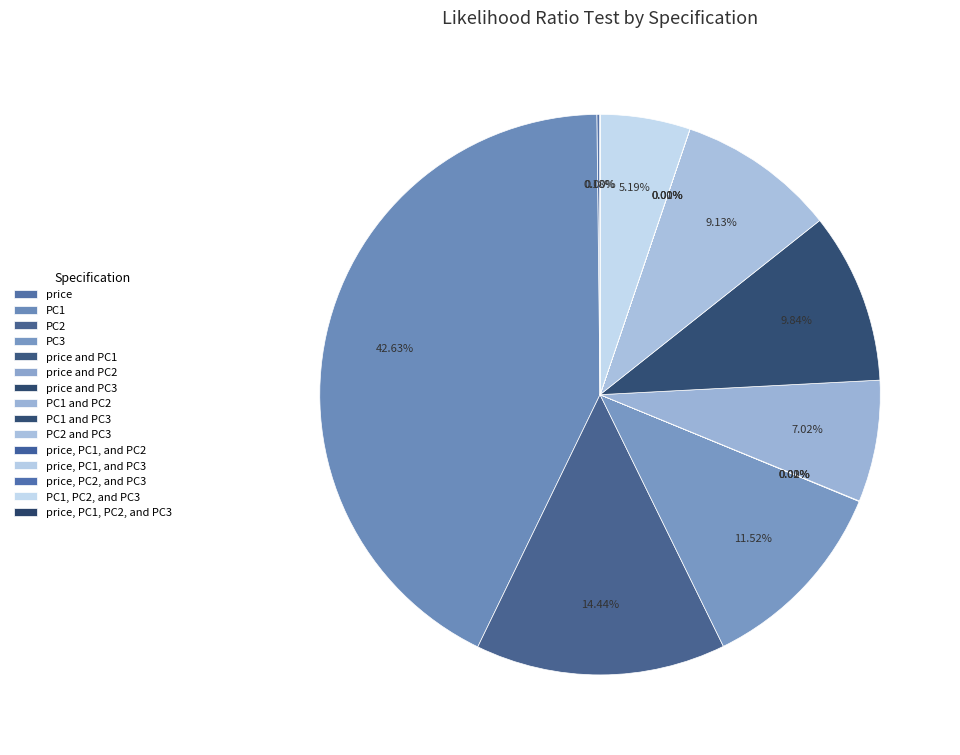

Do price, PC2, and PC3 and PC1 together represent more than half of the pie?

No